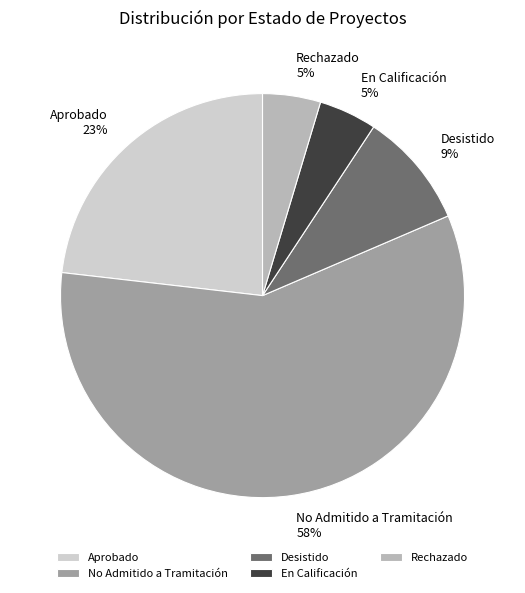

Which slice is the largest?

No Admitido a Tramitación